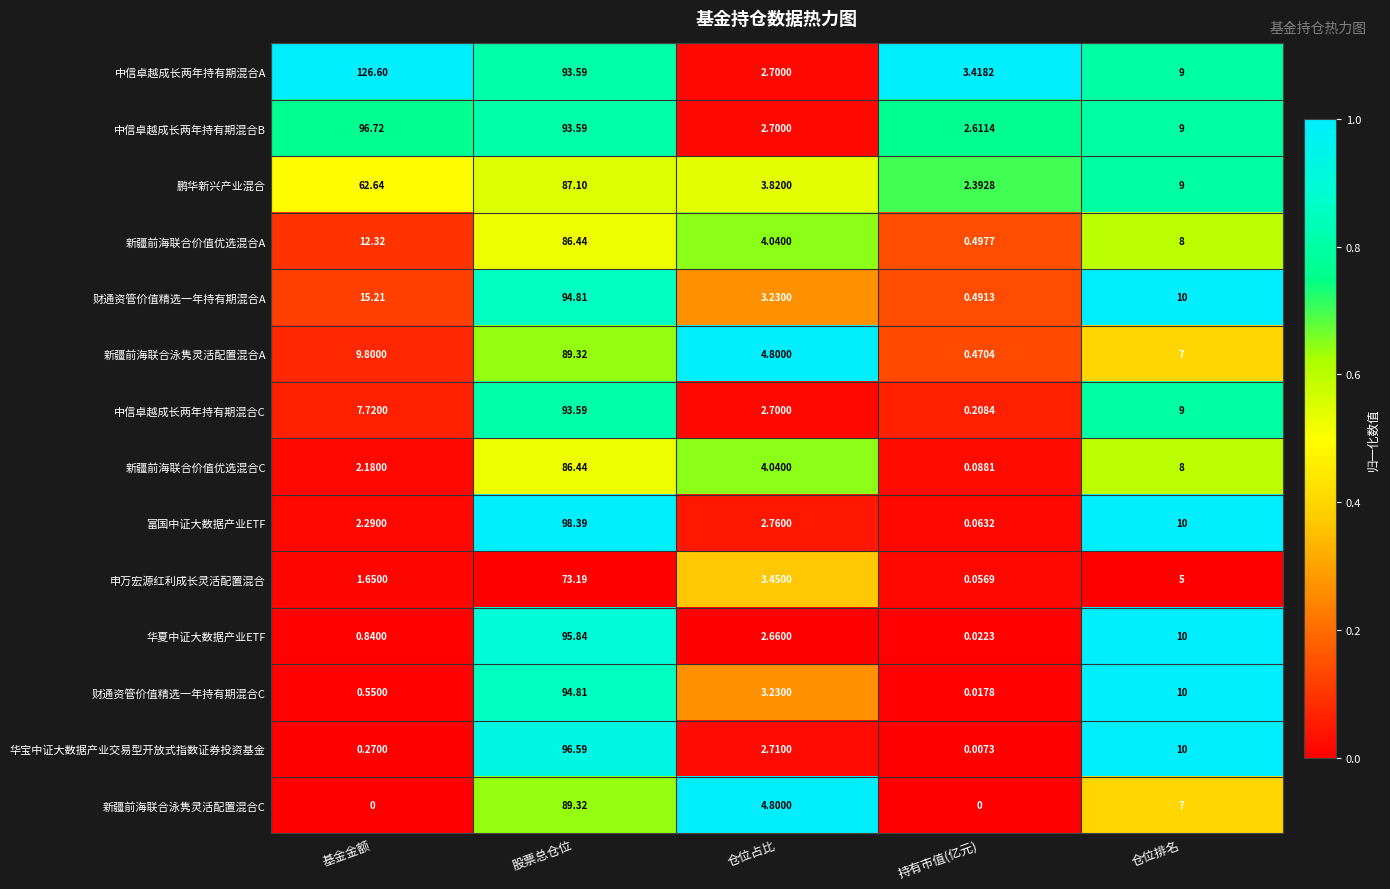

Is the value of 中信卓越成长两年持有期混合B at 持有市值(亿元) greater than the value of 财通资管价值精选一年持有期混合A at 基金金额?

No